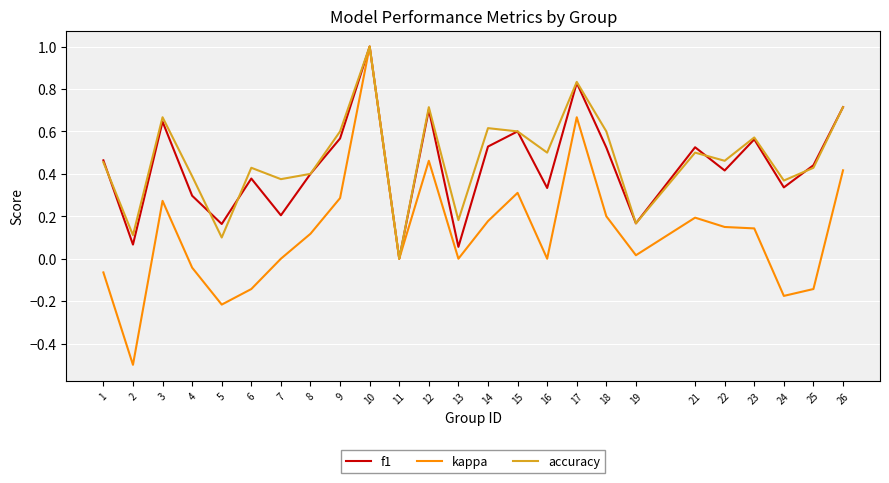

True or false: kappa has more than 1 points higher than both neighbors.

True